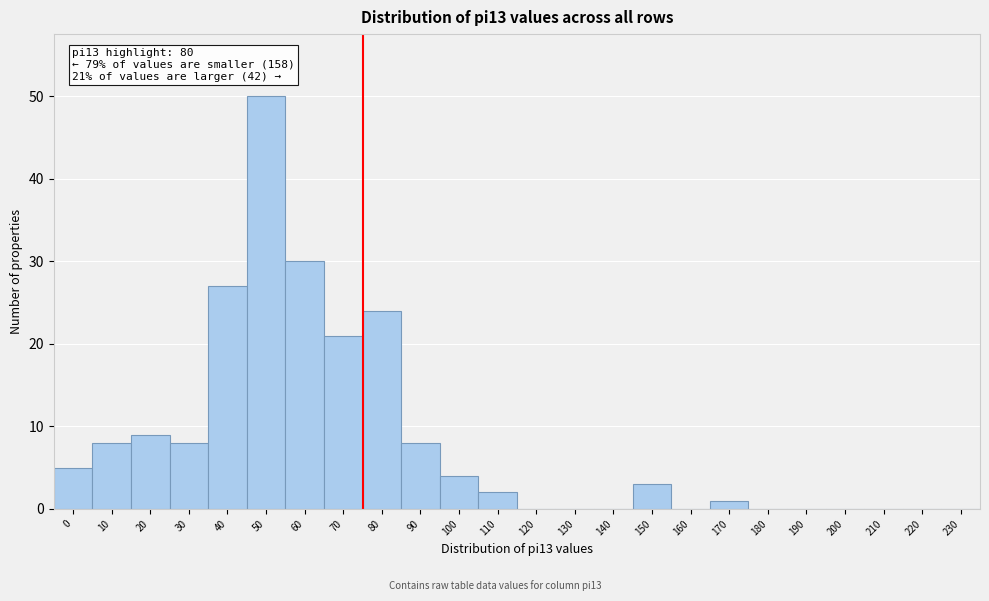

Reading right to left, extract all data points from this chart.

230=0	220=0	210=0	200=0	190=0	180=0	170=1	160=0	150=3	140=0	130=0	120=0	110=2	100=4	90=8	80=24	70=21	60=30	50=50	40=27	30=8	20=9	10=8	0=5